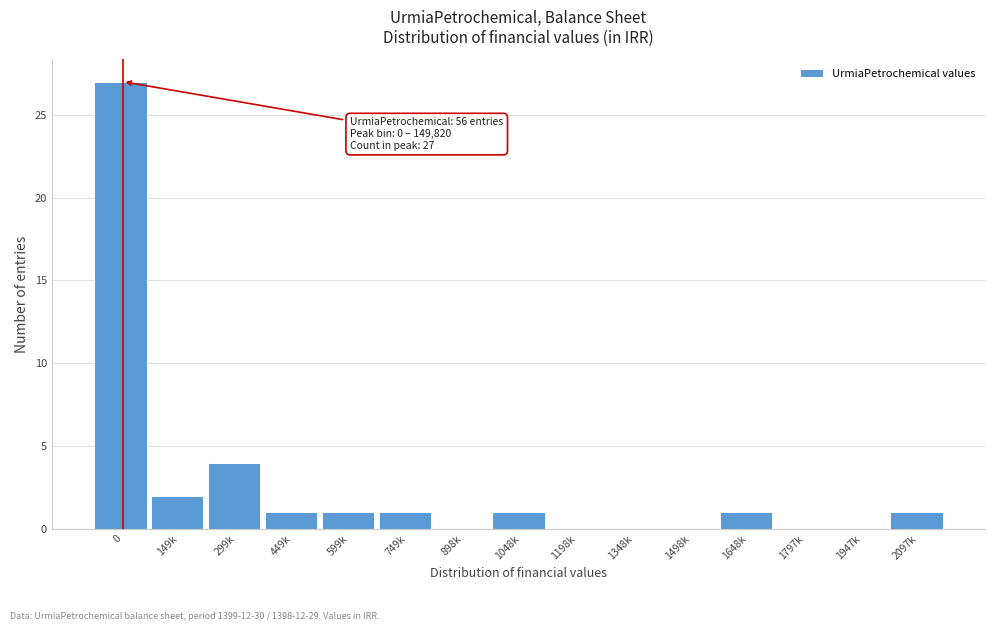

Reading left to right, what are all the values shown in this chart?

0=27	149k=2	299k=4	449k=1	599k=1	749k=1	898k=0	1048k=1	1198k=0	1348k=0	1498k=0	1648k=1	1797k=0	1947k=0	2097k=1